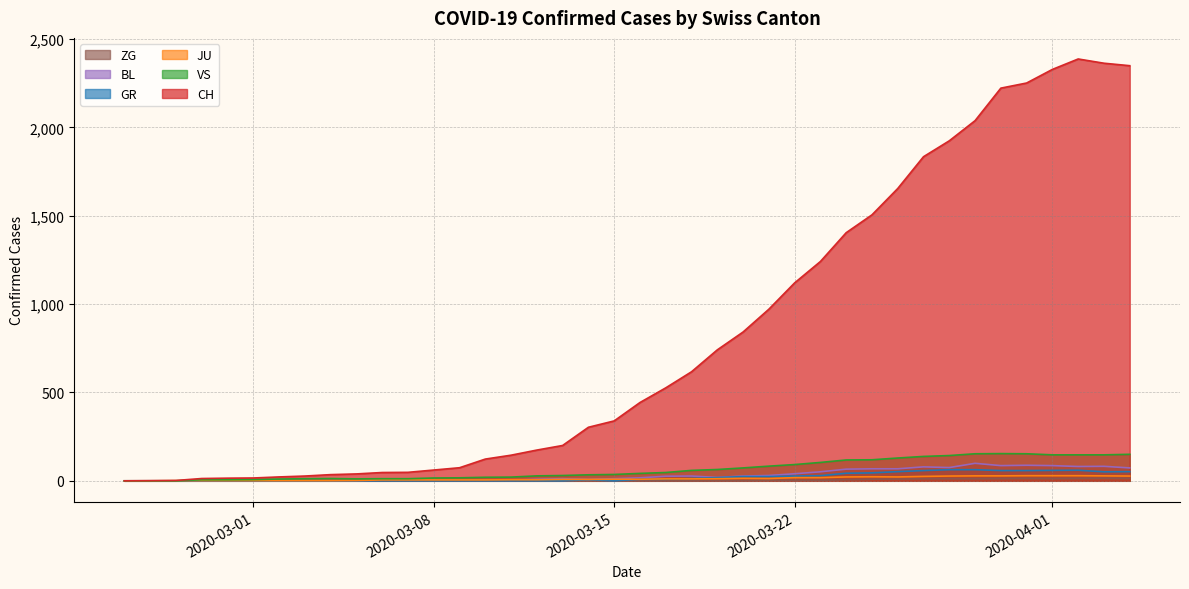

What are all the series names shown in the legend?

ZG, BL, GR, JU, VS, CH